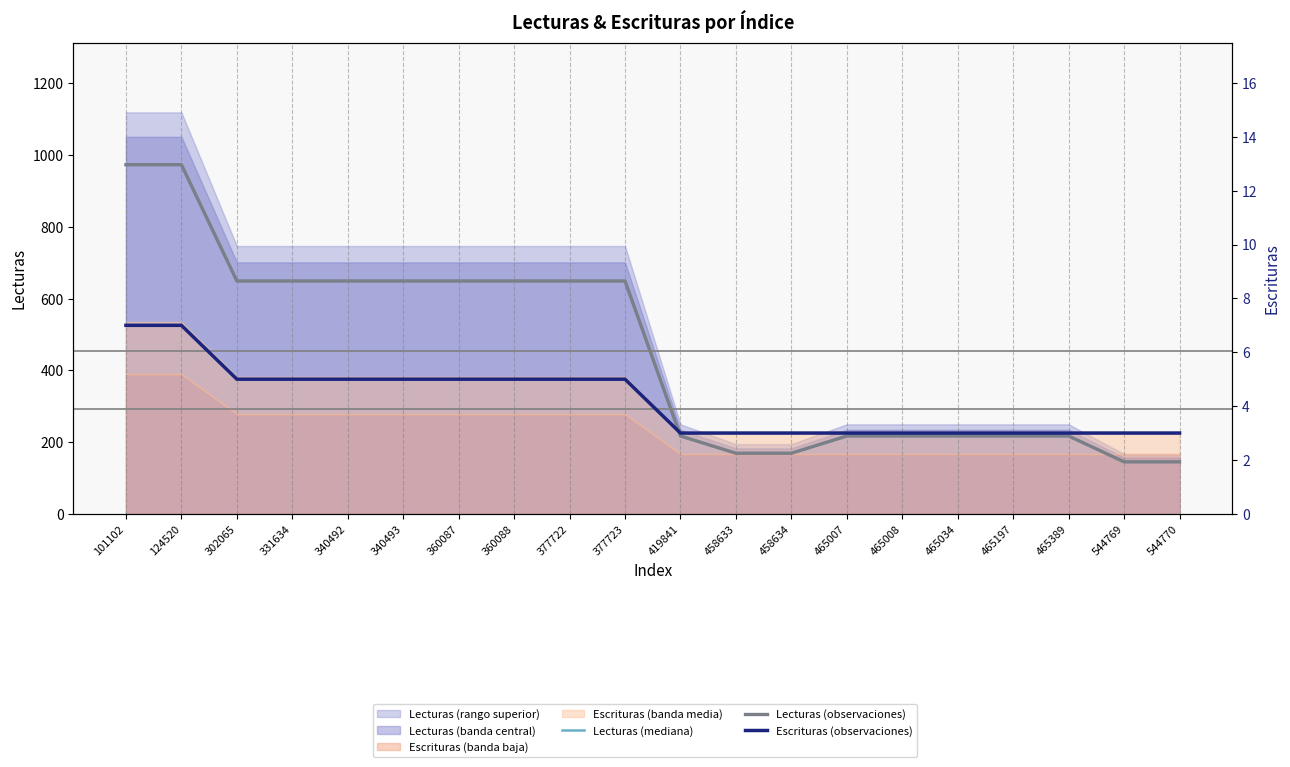

List the labels in order of Lecturas (observaciones) value, smallest first.

544769, 544770, 458633, 458634, 419841, 465007, 465008, 465034, 465197, 465389, 302065, 331634, 340492, 340493, 360087, 360088, 377722, 377723, 101102, 124520